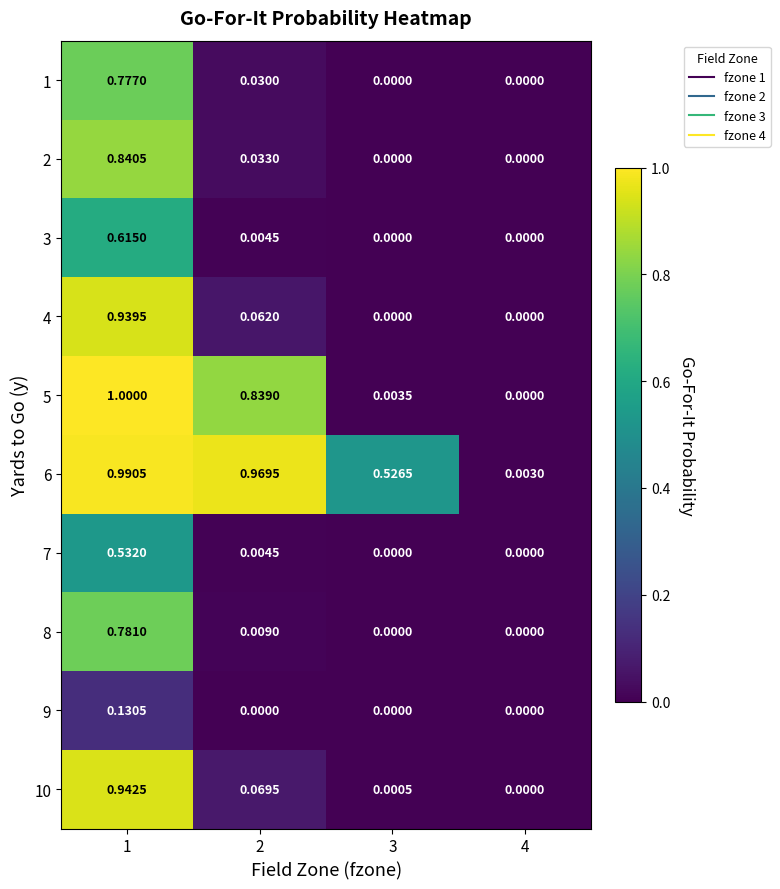

Is the value of 10 at 3 greater than the value of 5 at 3?

No